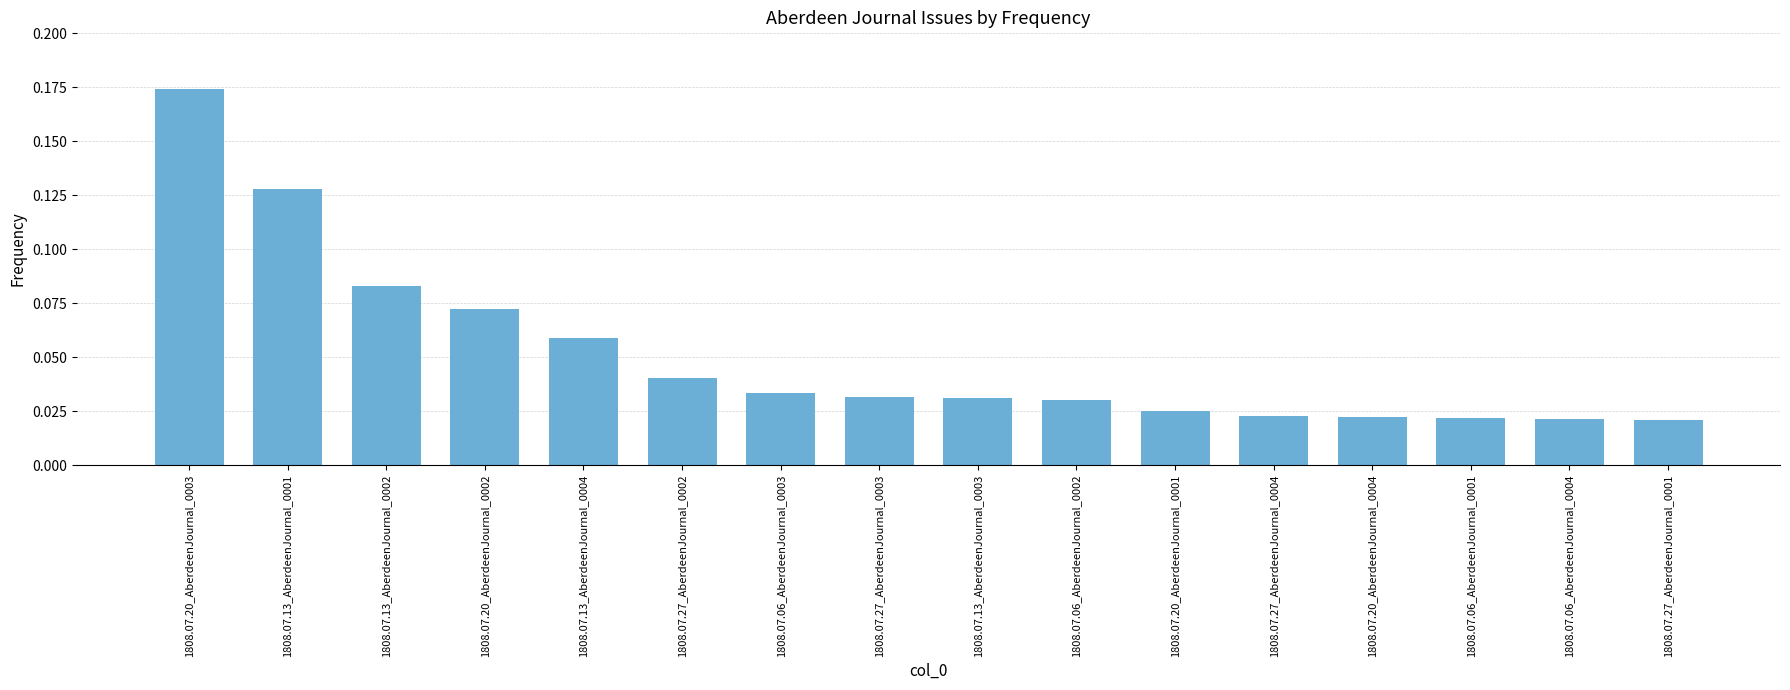

What is the sum of all values?

0.8